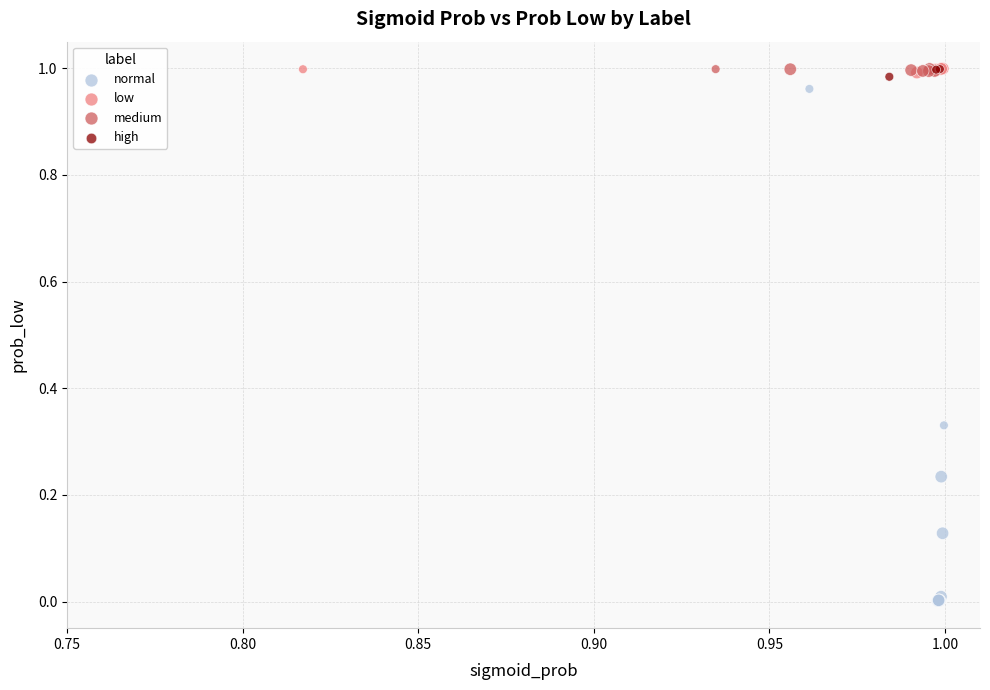

Which series has the widest spread of Y values?

normal